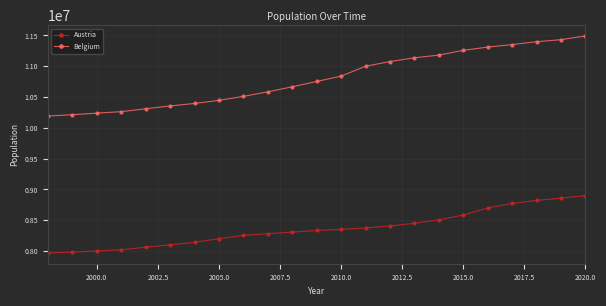

What is the difference between the second highest and second lowest values in the Belgium series?

1217654